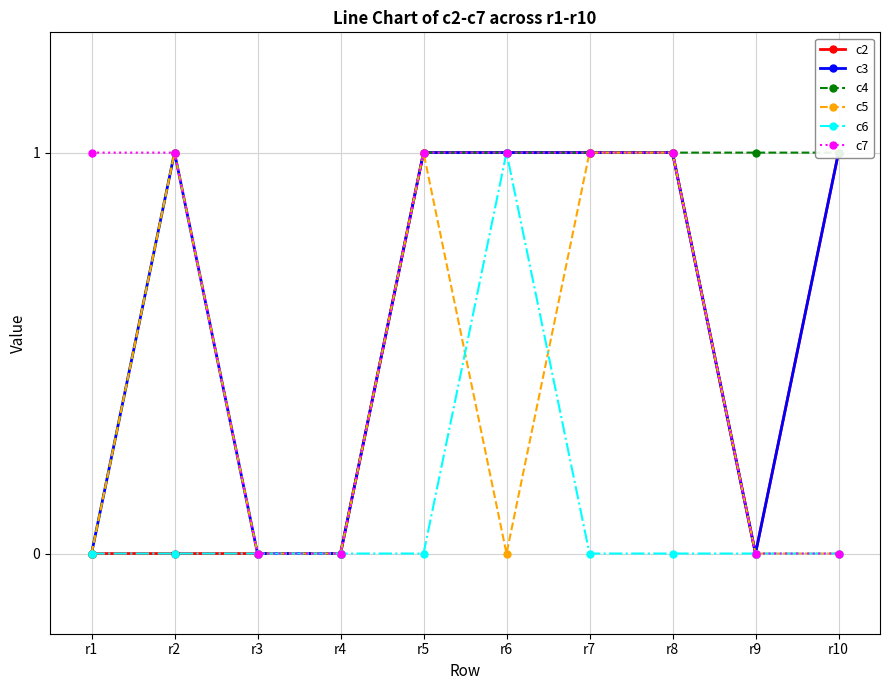

The c5 series shows 2 at r5. True or false?

False